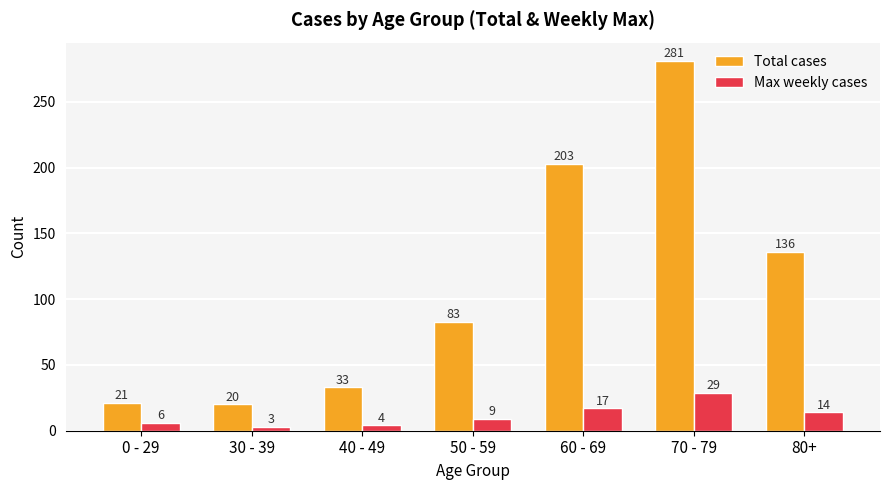

What are all the series names shown in the legend?

Total cases, Max weekly cases